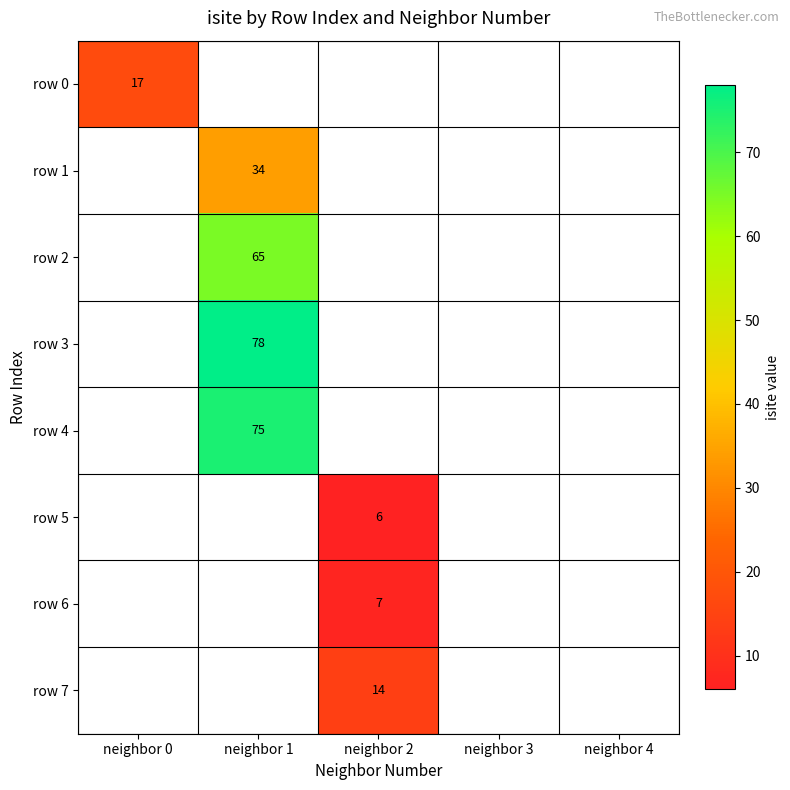

Is it true that row 7 equals 6 at neighbor 2?

False